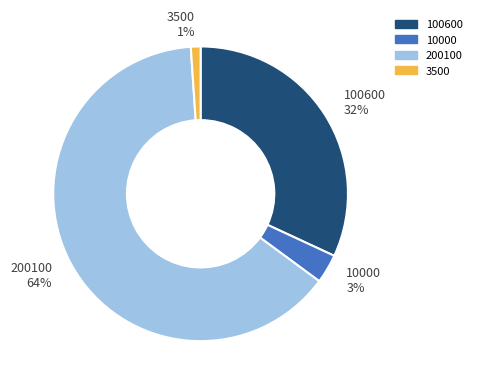

True or false: 200100 accounts for 75% of the total.

False